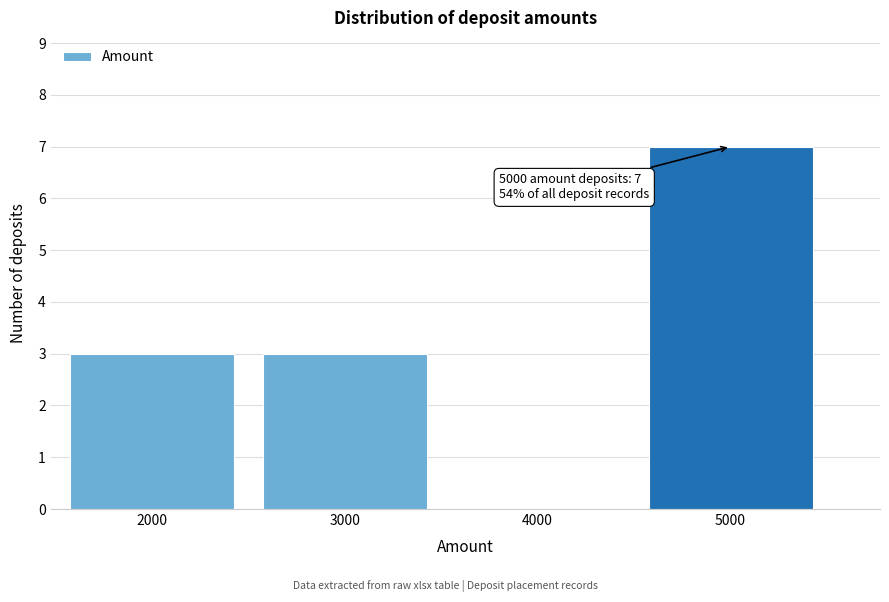

Reading left to right, what are all the values shown in this chart?

2000=3	3000=3	4000=0	5000=7